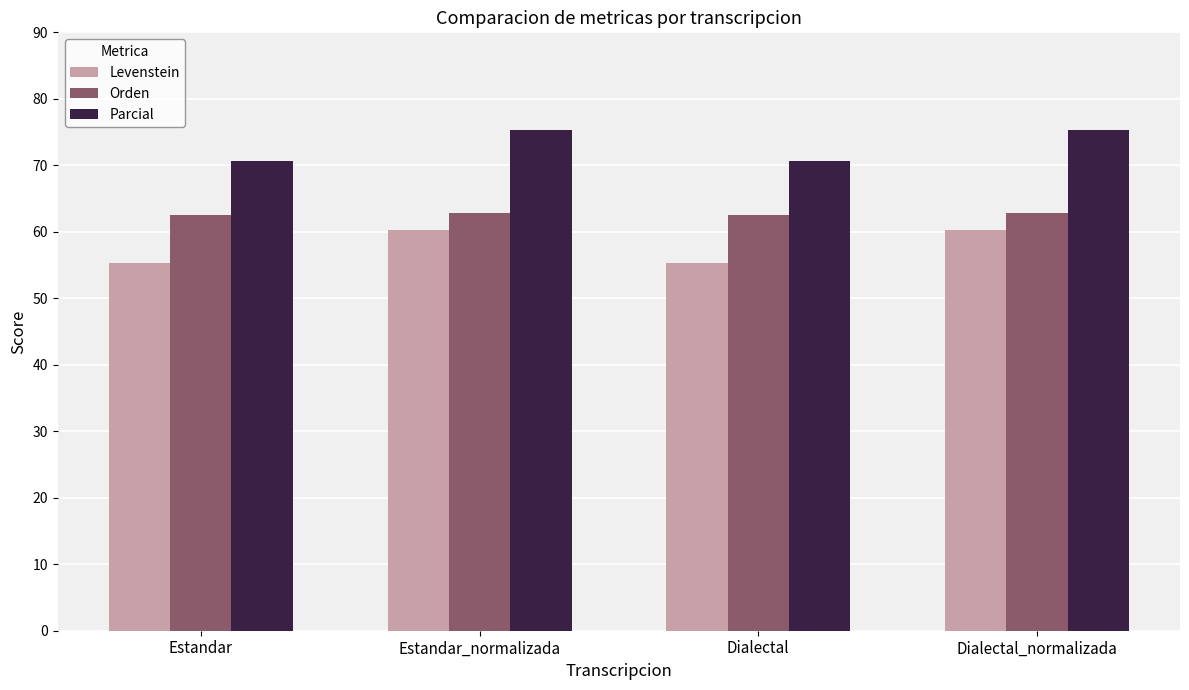

Reading left to right, what are all the values shown in this chart?

Levenstein: Estandar=55.3	Estandar_normalizada=60.3	Dialectal=55.3	Dialectal_normalizada=60.3
Orden: Estandar=62.5	Estandar_normalizada=62.9	Dialectal=62.5	Dialectal_normalizada=62.9
Parcial: Estandar=70.7	Estandar_normalizada=75.3	Dialectal=70.7	Dialectal_normalizada=75.3